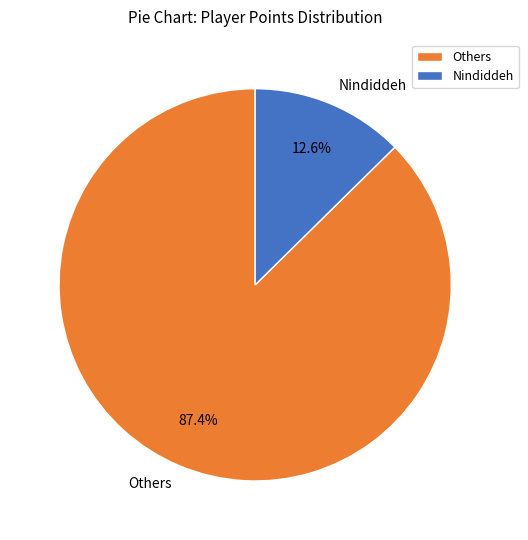

Is the sum of Others and Nindiddeh greater than half?

Yes